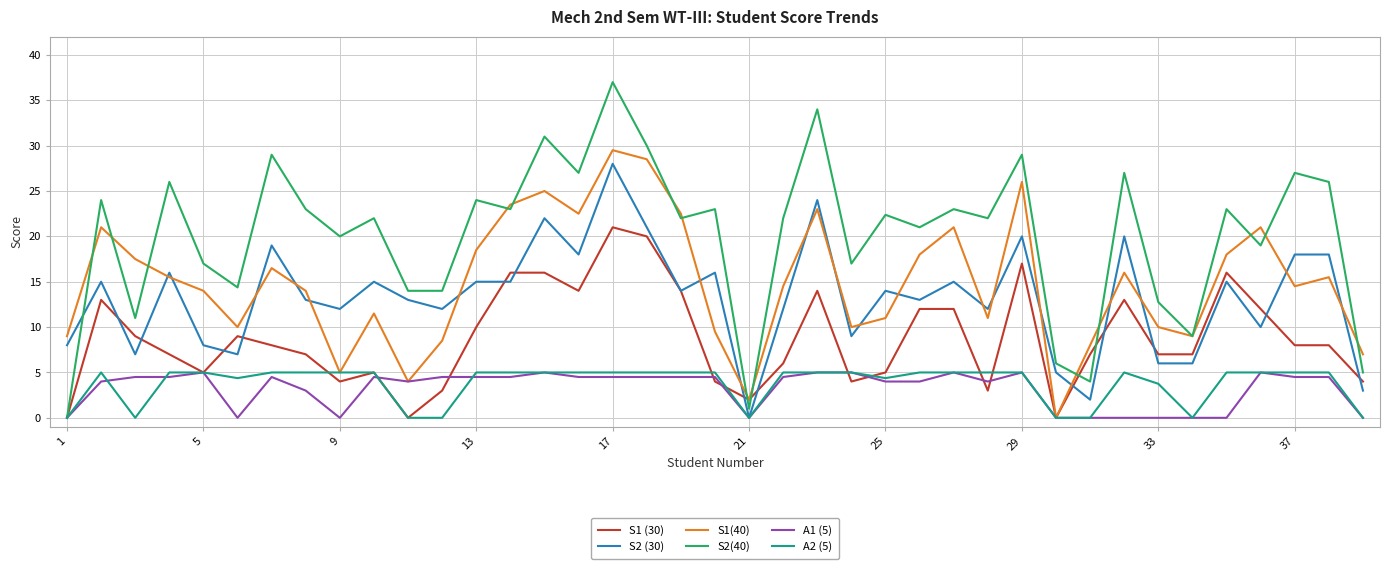

Which series has the widest spread of values?

S2(40)